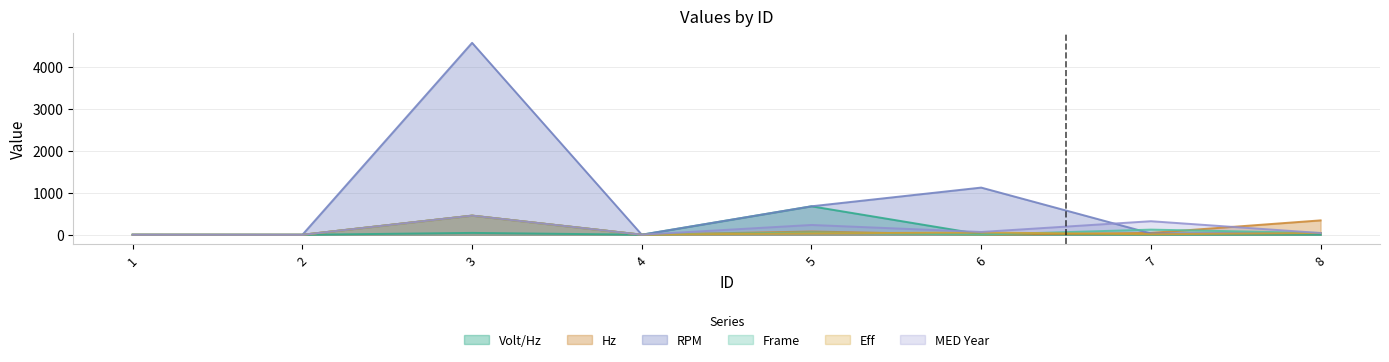

How many distinct data groups are displayed?

6